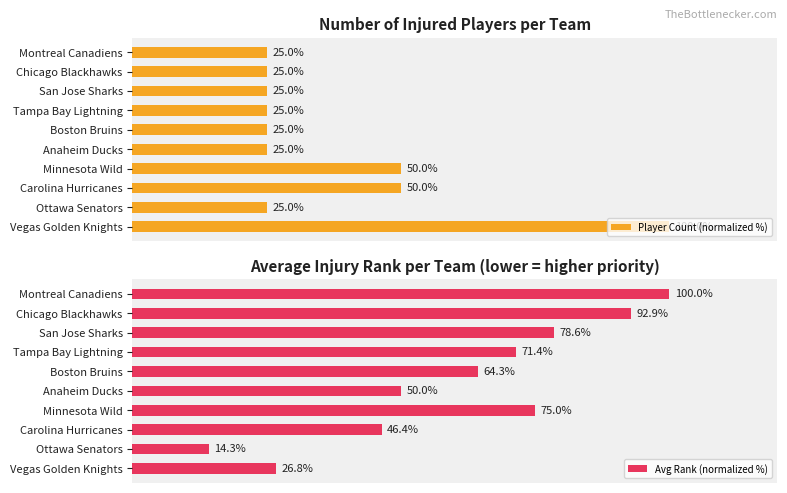

What is the sum of all Avg Rank (normalized %) values?

619.6